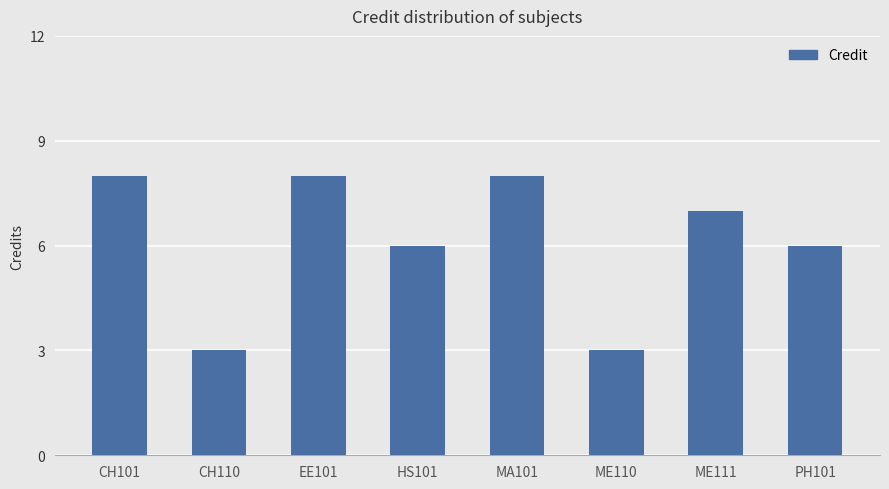

Reading left to right, extract all data points from this chart.

CH101=8	CH110=3	EE101=8	HS101=6	MA101=8	ME110=3	ME111=7	PH101=6